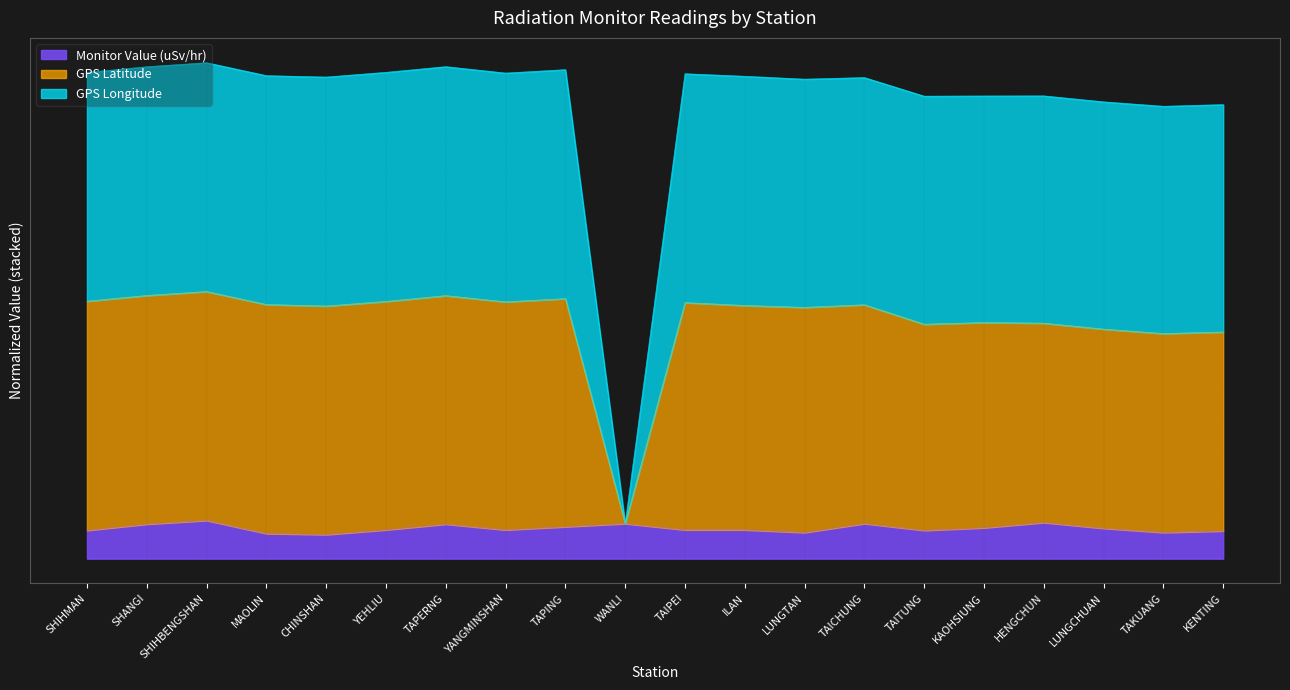

Reading left to right, list all the values displayed in this chart.

GPS Latitude: SHIHMAN=33.7	SHANGI=34.4	SHIHBENGSHAN=35.0	MAOLIN=33.3	CHINSHAN=33.1	YEHLIU=33.7	TAPERNG=34.4	YANGMINSHAN=33.6	TAPING=34.0	WANLI=4.6	TAIPEI=33.5	ILAN=33.1	LUNGTAN=32.9	TAICHUNG=33.2	TAITUNG=30.7	KAOHSIUNG=30.9	HENGCHUN=30.8	LUNGCHUAN=30.0	TAKUANG=29.5	KENTING=29.7
GPS Longitude: SHIHMAN=63.6	SHANGI=64.4	SHIHBENGSHAN=64.9	MAOLIN=63.2	CHINSHAN=63.0	YEHLIU=63.7	TAPERNG=64.4	YANGMINSHAN=63.6	TAPING=64.0	WANLI=4.6	TAIPEI=63.5	ILAN=63.1	LUNGTAN=62.8	TAICHUNG=63.0	TAITUNG=60.5	KAOHSIUNG=60.6	HENGCHUN=60.6	LUNGCHUAN=59.8	TAKUANG=59.2	KENTING=59.4
Monitor Value (uSv/hr): SHIHMAN=3.7	SHANGI=4.5	SHIHBENGSHAN=5.0	MAOLIN=3.3	CHINSHAN=3.2	YEHLIU=3.8	TAPERNG=4.5	YANGMINSHAN=3.8	TAPING=4.2	WANLI=4.6	TAIPEI=3.8	ILAN=3.8	LUNGTAN=3.4	TAICHUNG=4.6	TAITUNG=3.7	KAOHSIUNG=4.0	HENGCHUN=4.7	LUNGCHUAN=4.0	TAKUANG=3.4	KENTING=3.6